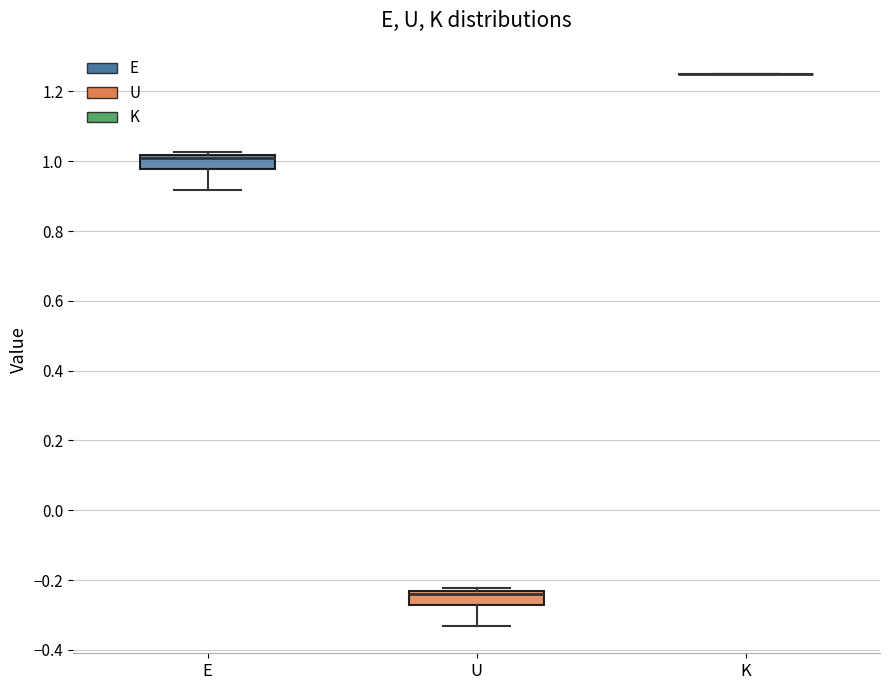

Reading left to right, read every box against the y-axis: the position of its median line, the range the box covers, and the ends of its whiskers. The values are not printed on the chart, so give them approximately, as read against the axis.

E: median 1.02 (just below the box's upper edge), box 0.98 to 1.02, whiskers 0.92 to 1.02 (just above the box's upper edge)
U: median -0.24 (just below the box's upper edge), box -0.28 to -0.24, whiskers -0.34 to -0.22
K: box collapsed to a line at 1.26, whiskers 1.26 to 1.26